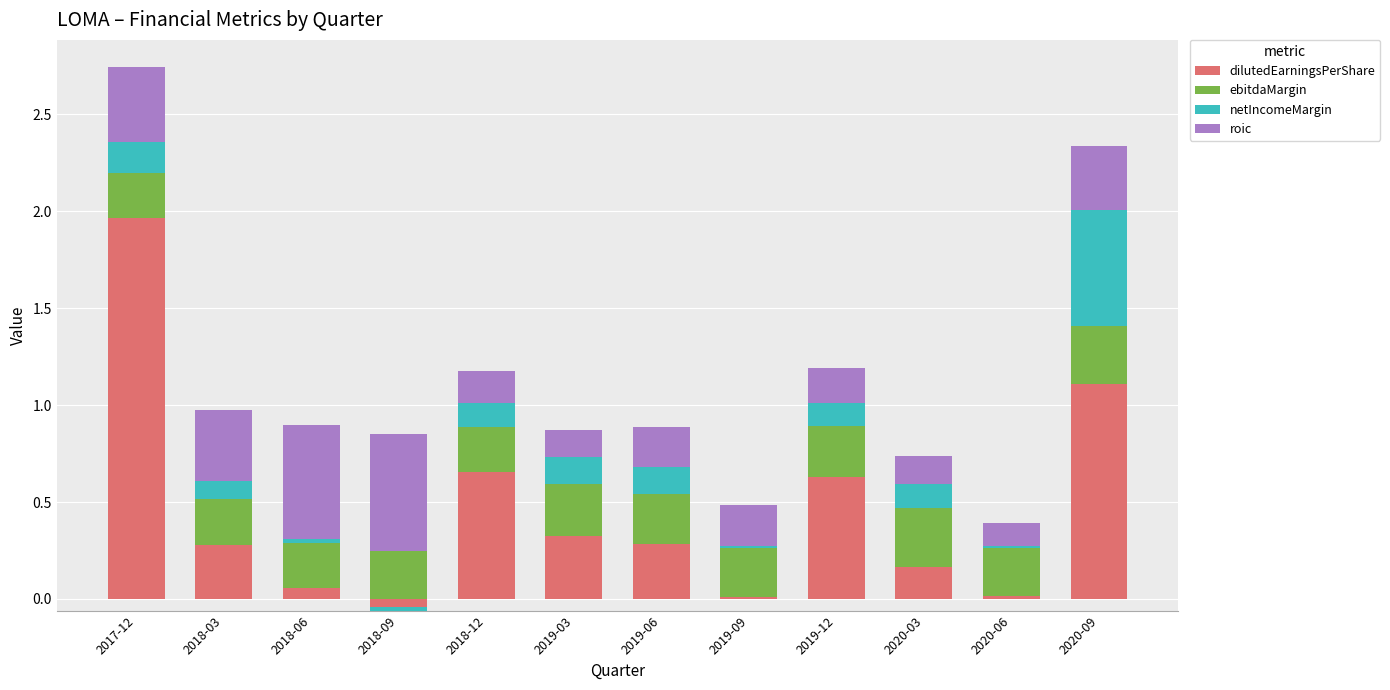

What are all the series names shown in the legend?

dilutedEarningsPerShare, ebitdaMargin, netIncomeMargin, roic